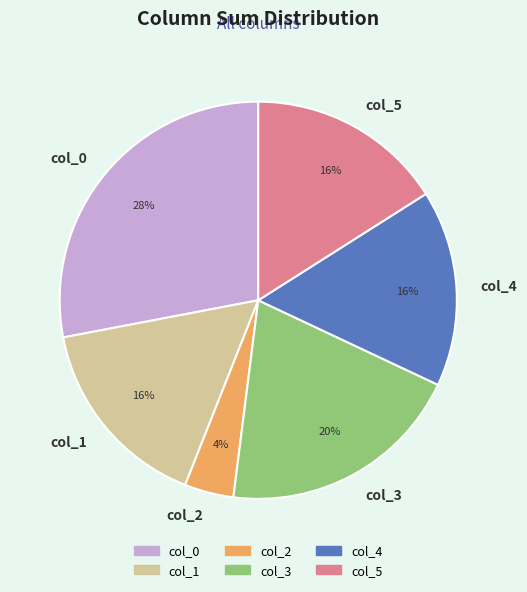

To the nearest percent, what is the average slice percentage?

17%